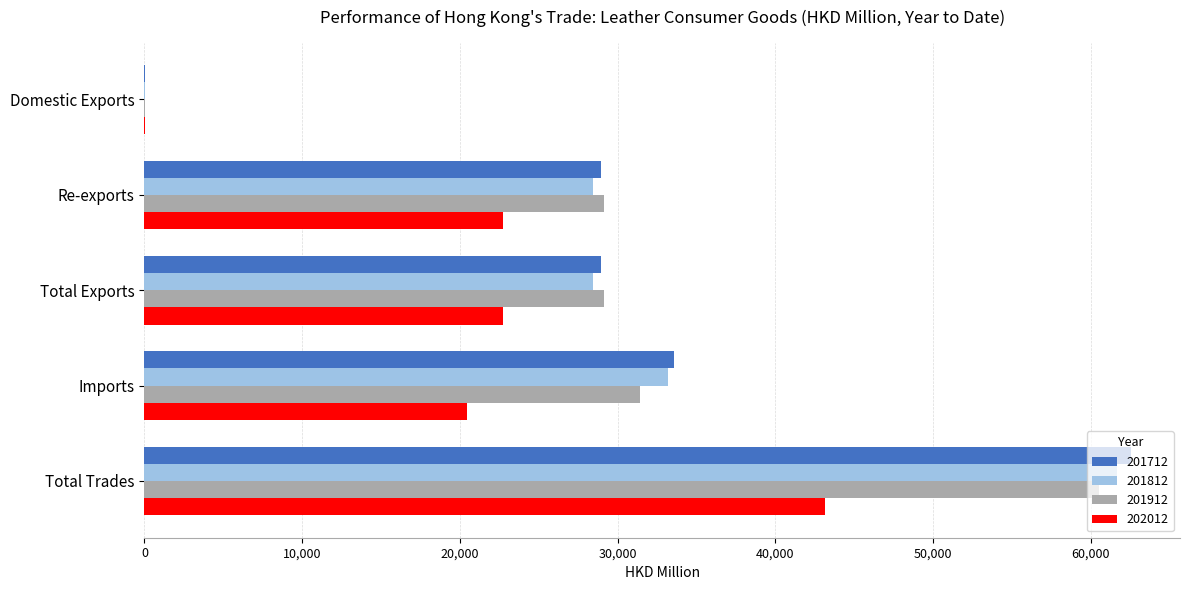

What is the sum of the 201812 values at Imports and Total Trades?

94841.9